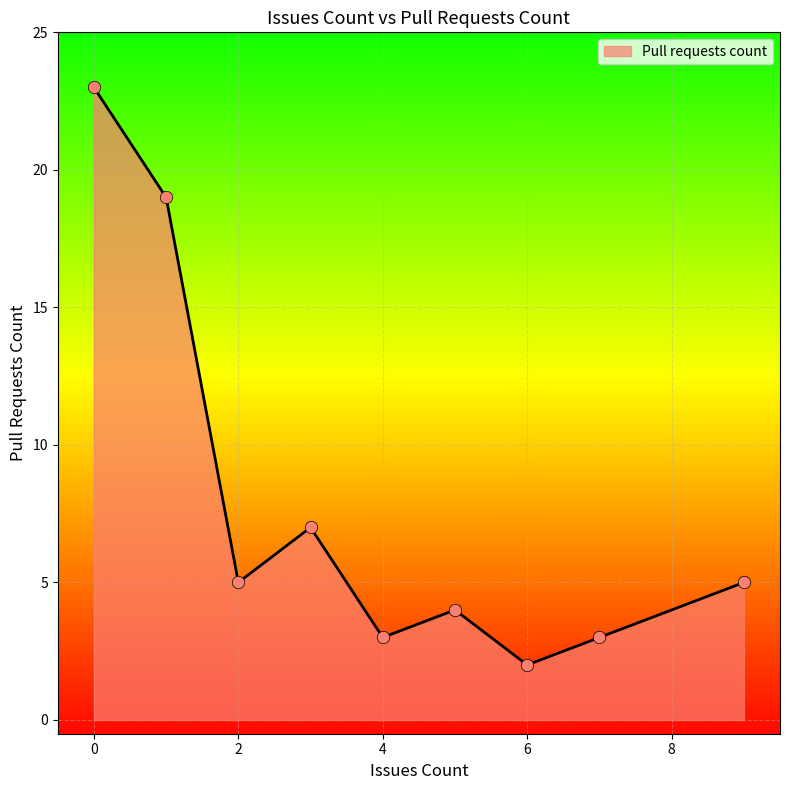

What is the difference between the maximum and minimum values?

21